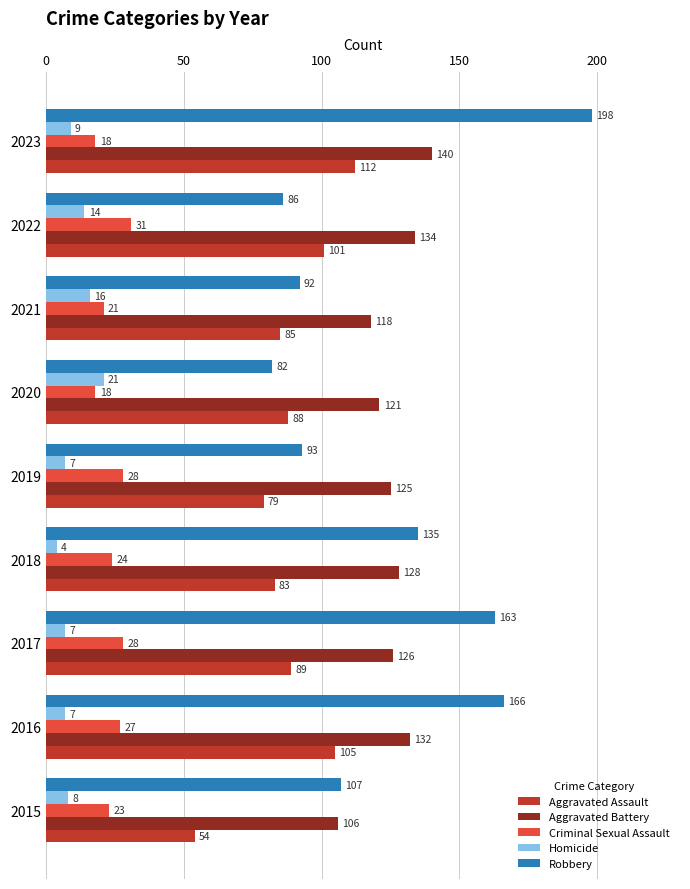

Is it true that Criminal Sexual Assault equals 23 at 2015?

True